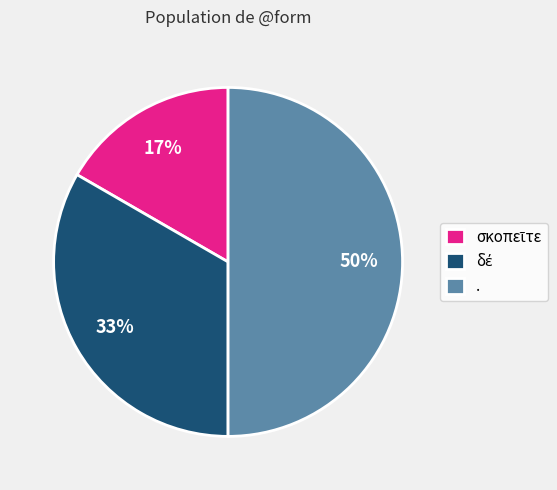

How many slices are in this pie chart?

3